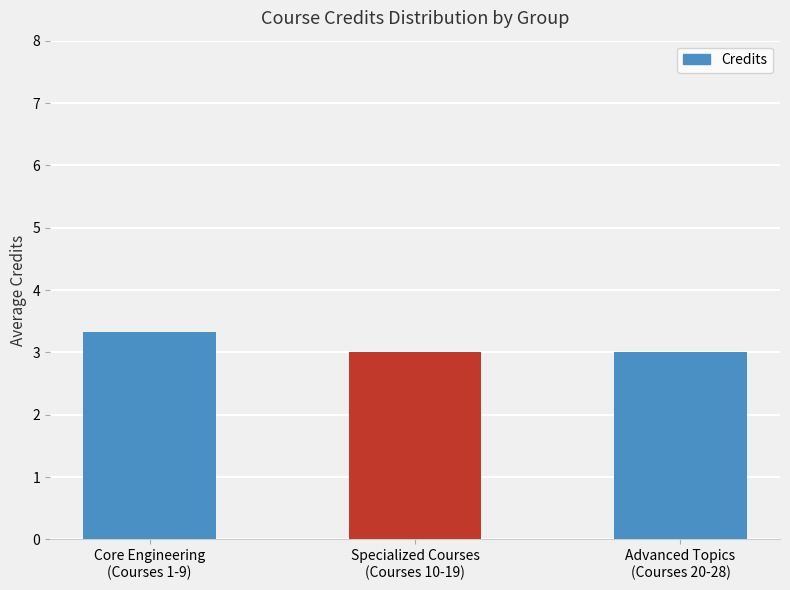

Is it true that the value at Core Engineering
(Courses 1-9) is 3.3?

True